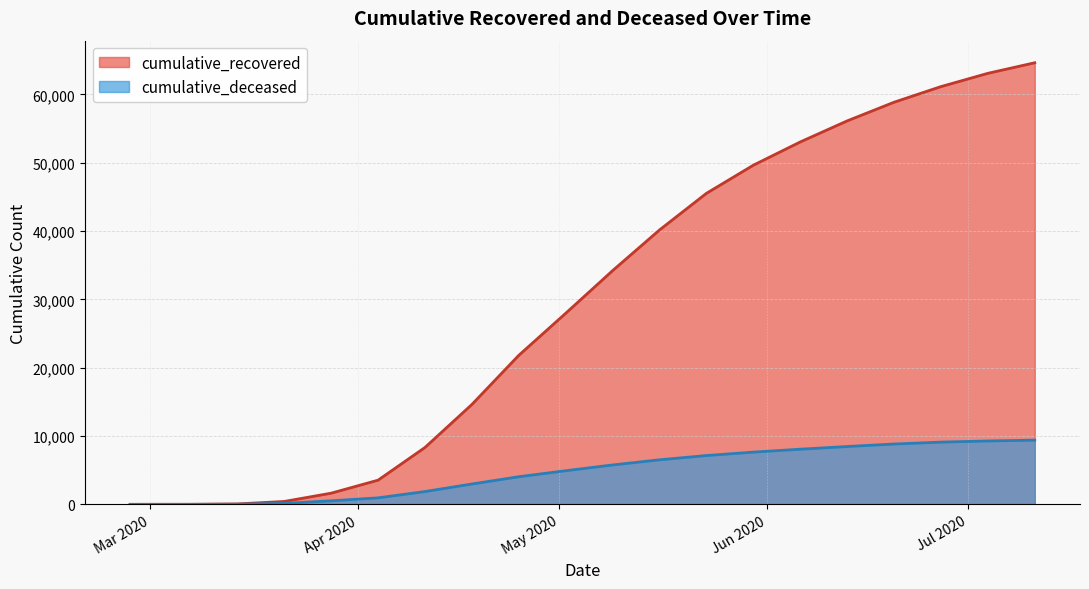

What is the sum of all cumulative_deceased values?

95673